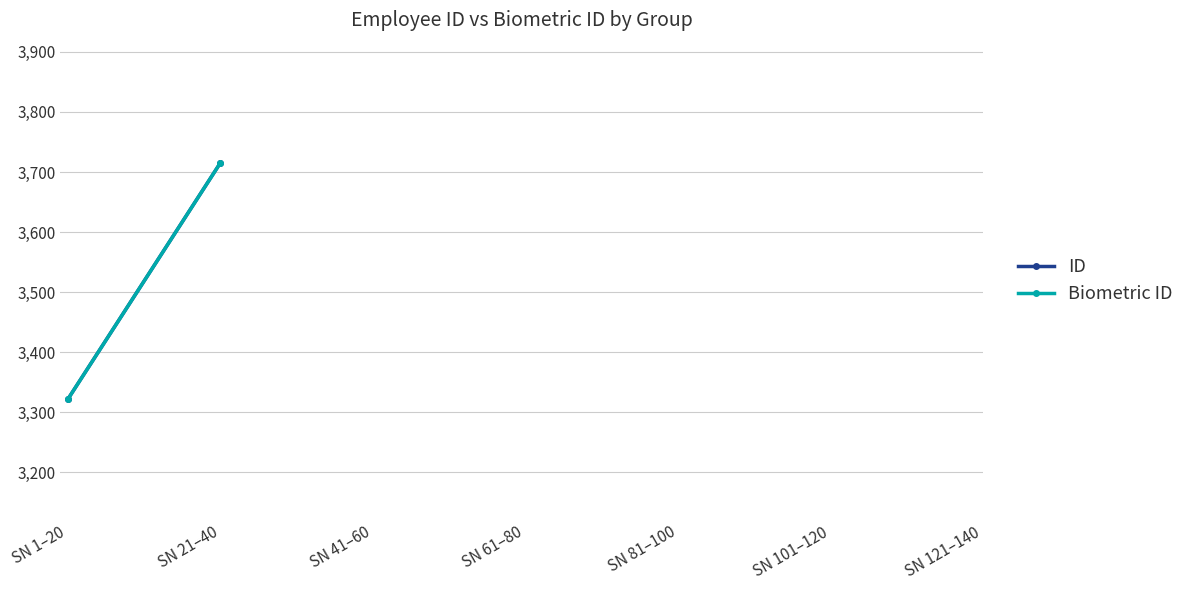

What are all the series names shown in the legend?

ID, Biometric ID